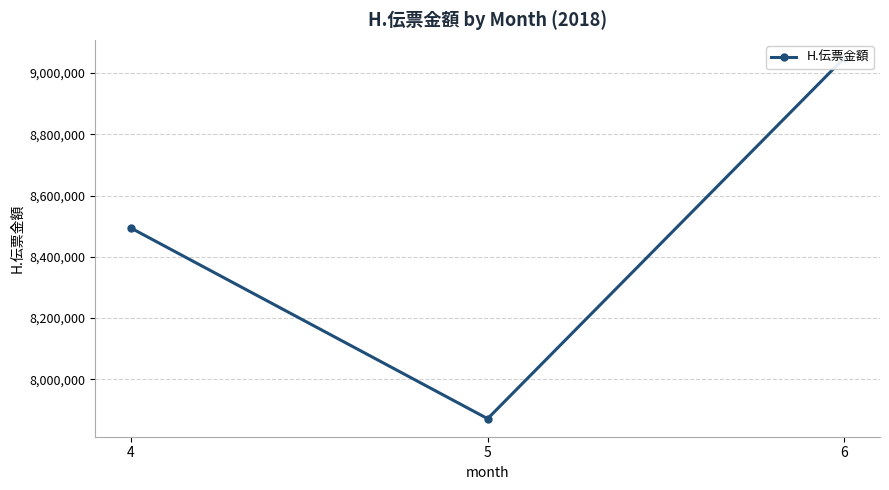

What is the smallest value displayed?

7871581